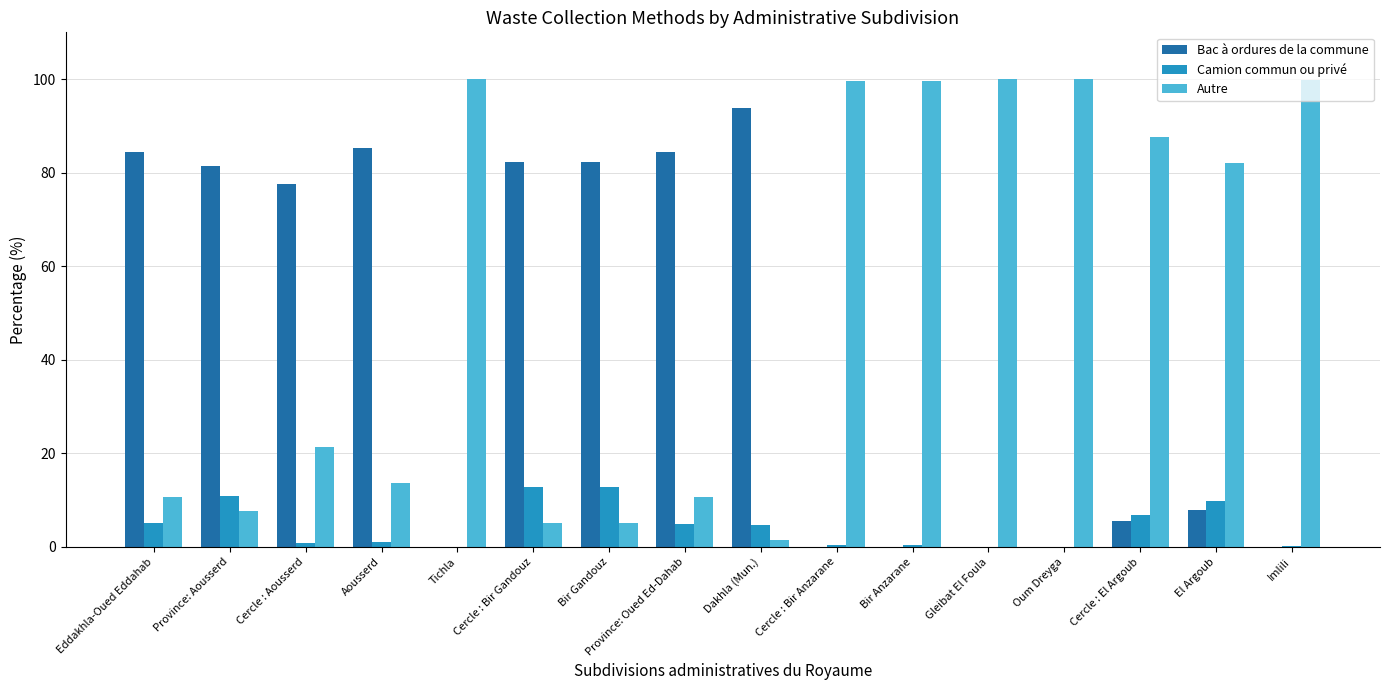

Is the value of Autre at Province: Aousserd greater than the value of Bac à ordures de la commune at Oum Dreyga?

Yes